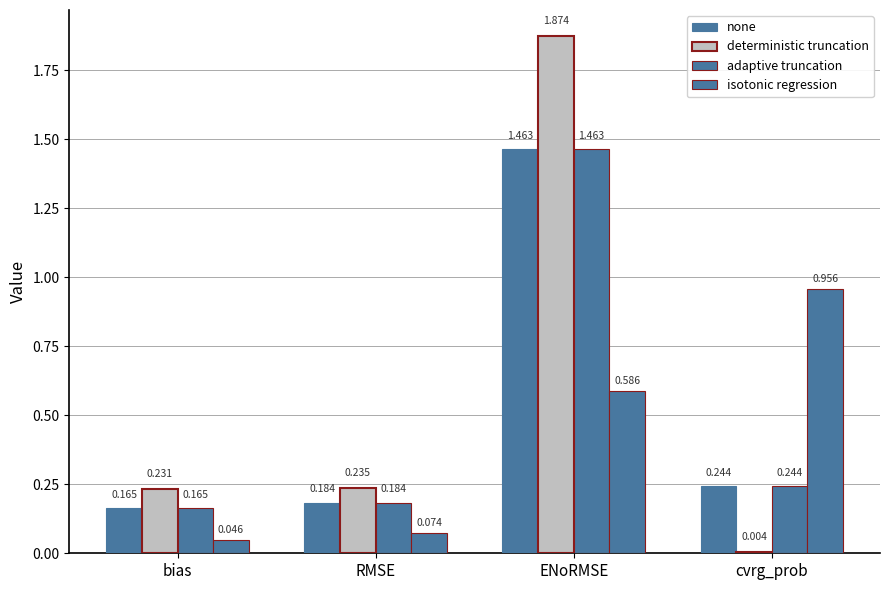

What is the label of the 3rd bar from the right?

RMSE